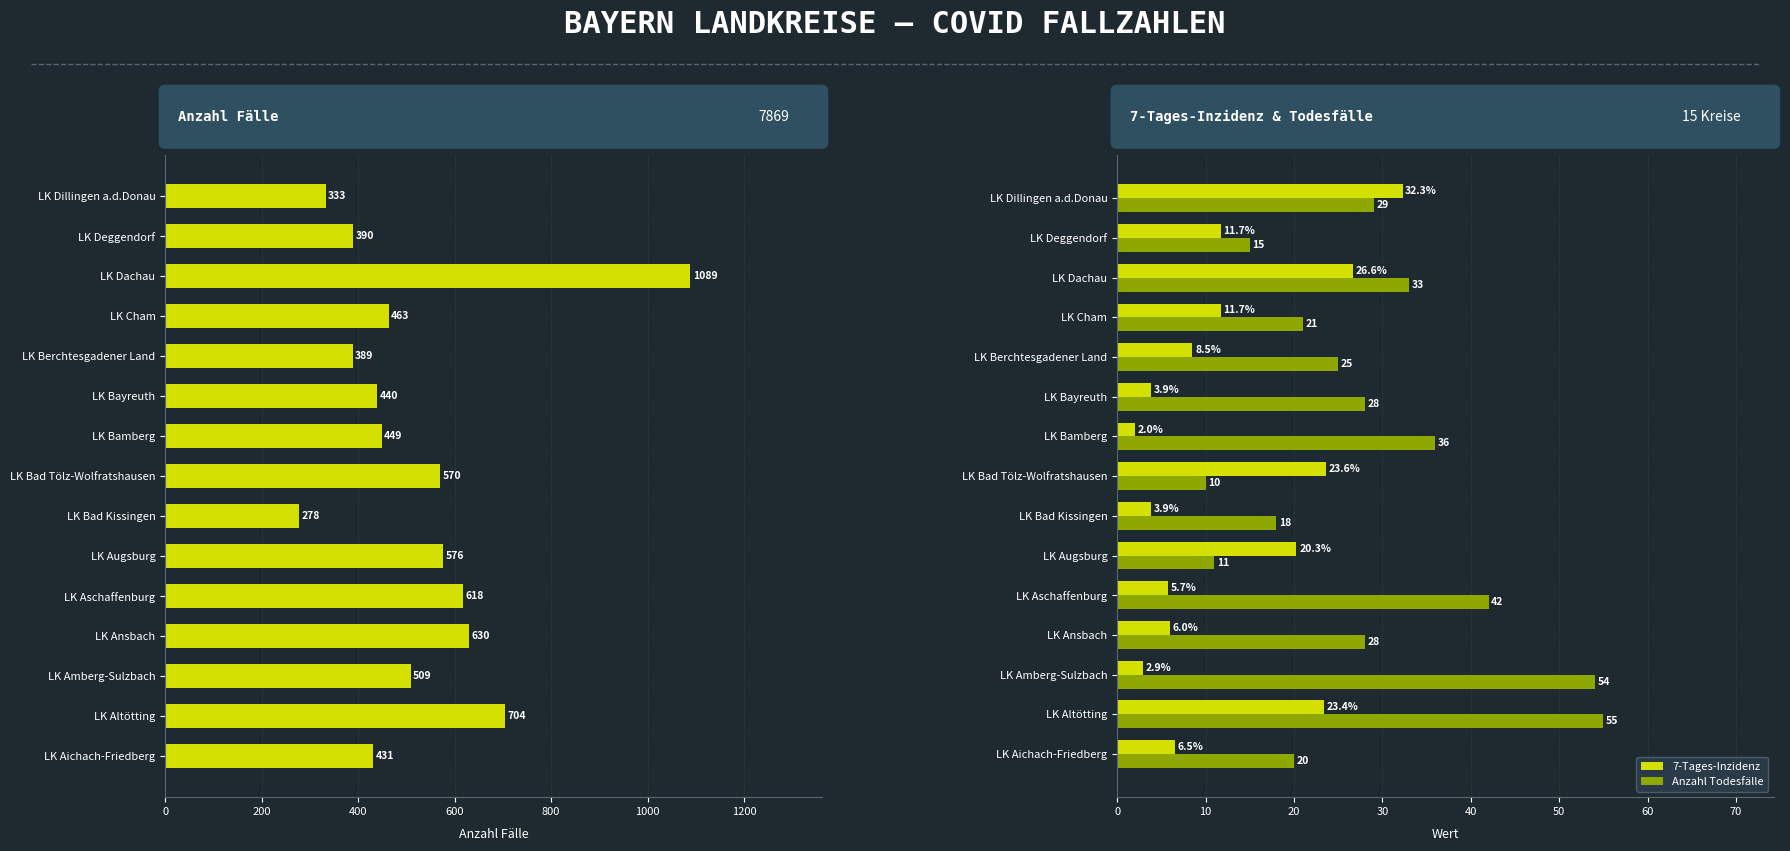

How many distinct data groups are displayed?

3